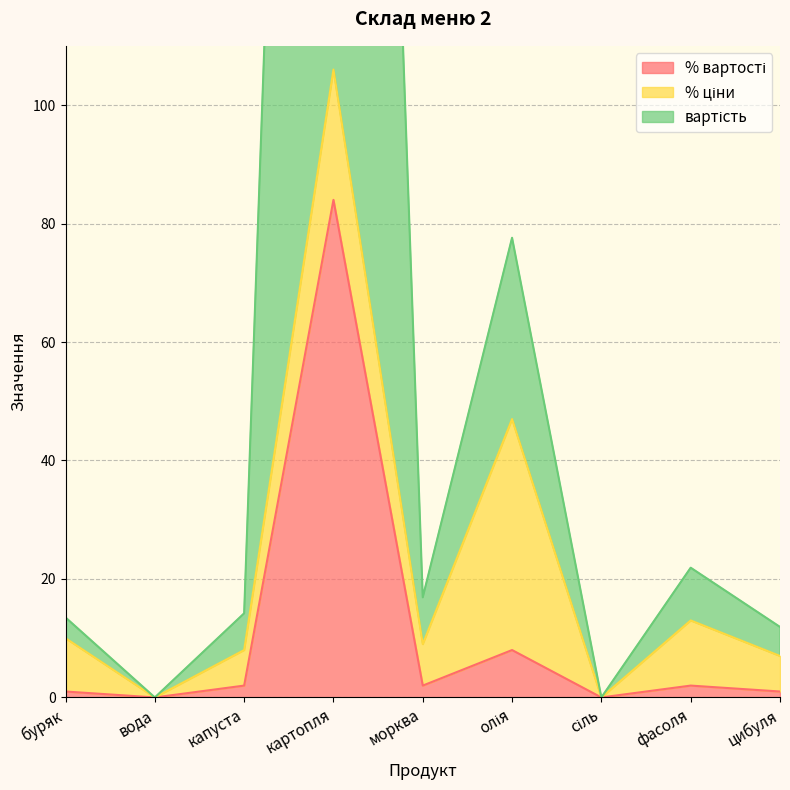

How many values in вартість are above zero?

7